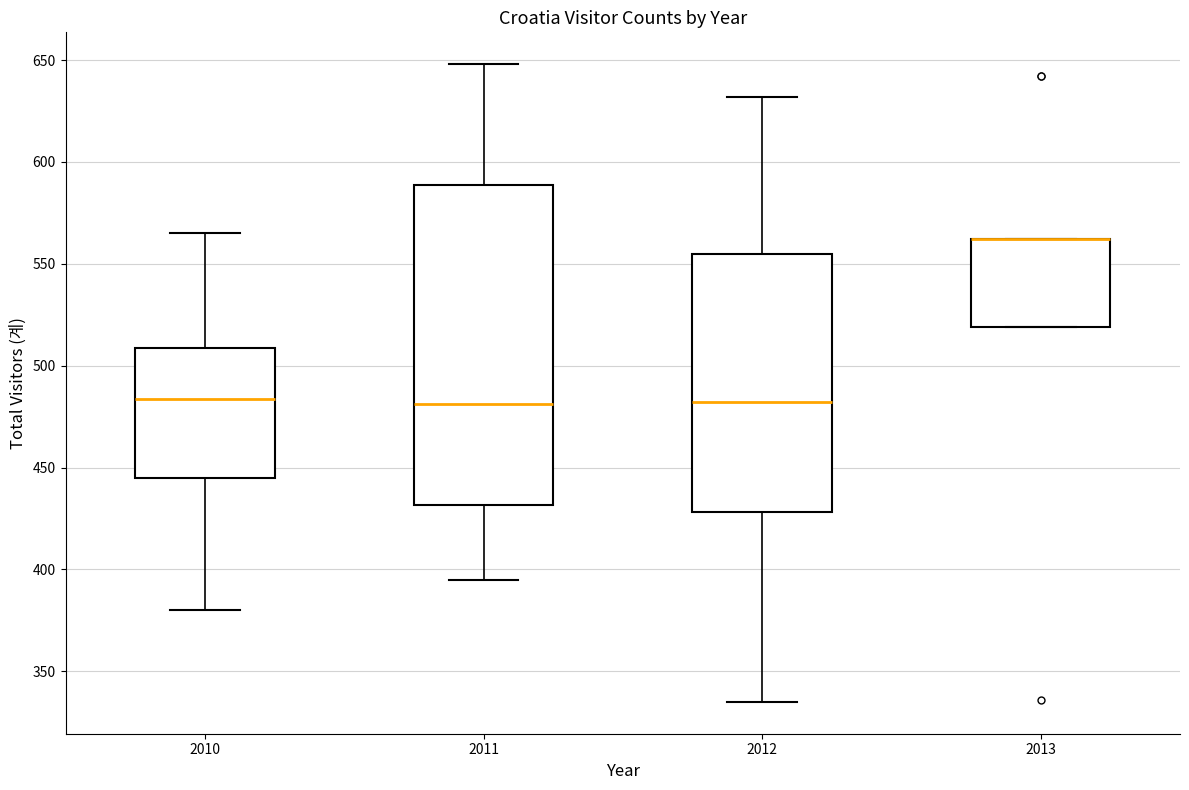

Reading left to right, read every box against the y-axis: the position of its median line, the range the box covers, and the ends of its whiskers. The values are not printed on the chart, so give them approximately, as read against the axis.

2010: median 485, box 445 to 510, whiskers 380 to 565
2011: median 480, box 430 to 590, whiskers 395 to 650
2012: median 480, box 430 to 555, whiskers 335 to 630
2013: median 560 (drawn on the box's upper edge), box 520 to 560, whiskers 520 to 560